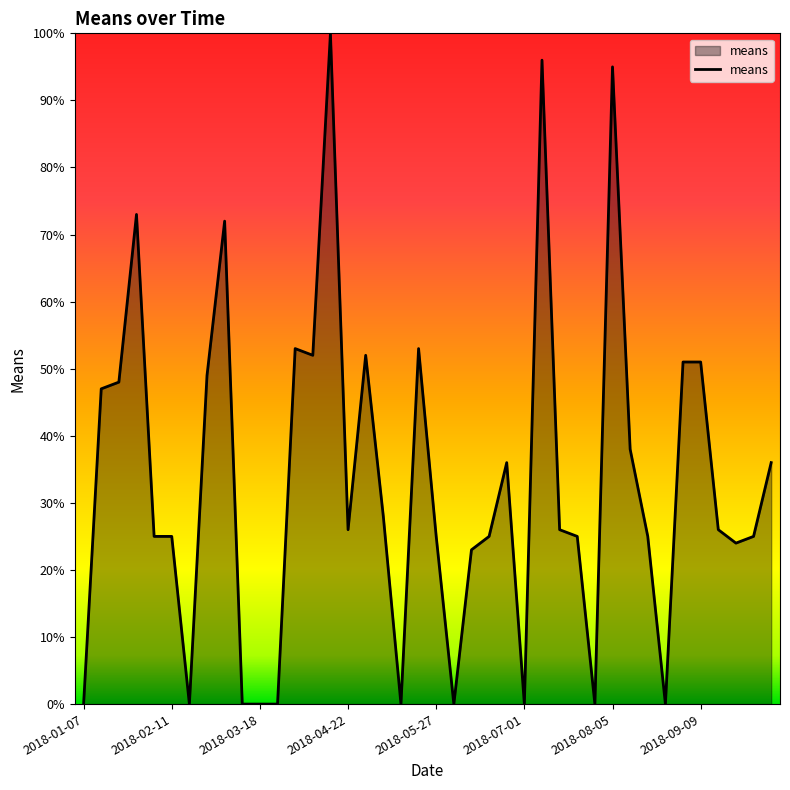

What is the maximum value shown in the chart?

100